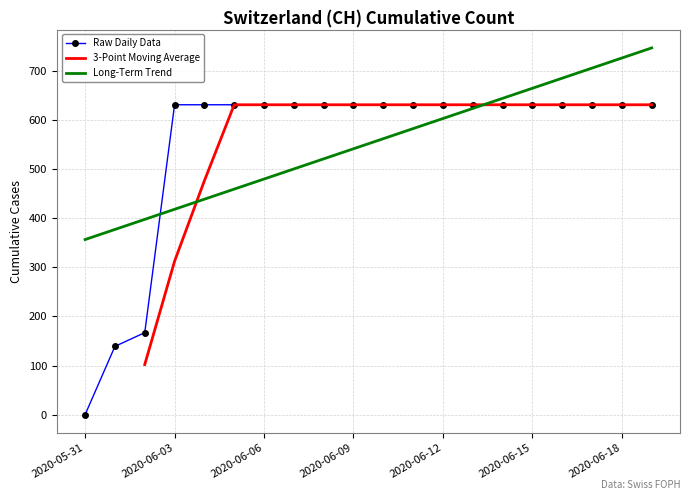

What is the sum of the values at 2020-06-09 and 2020-06-19?

1262